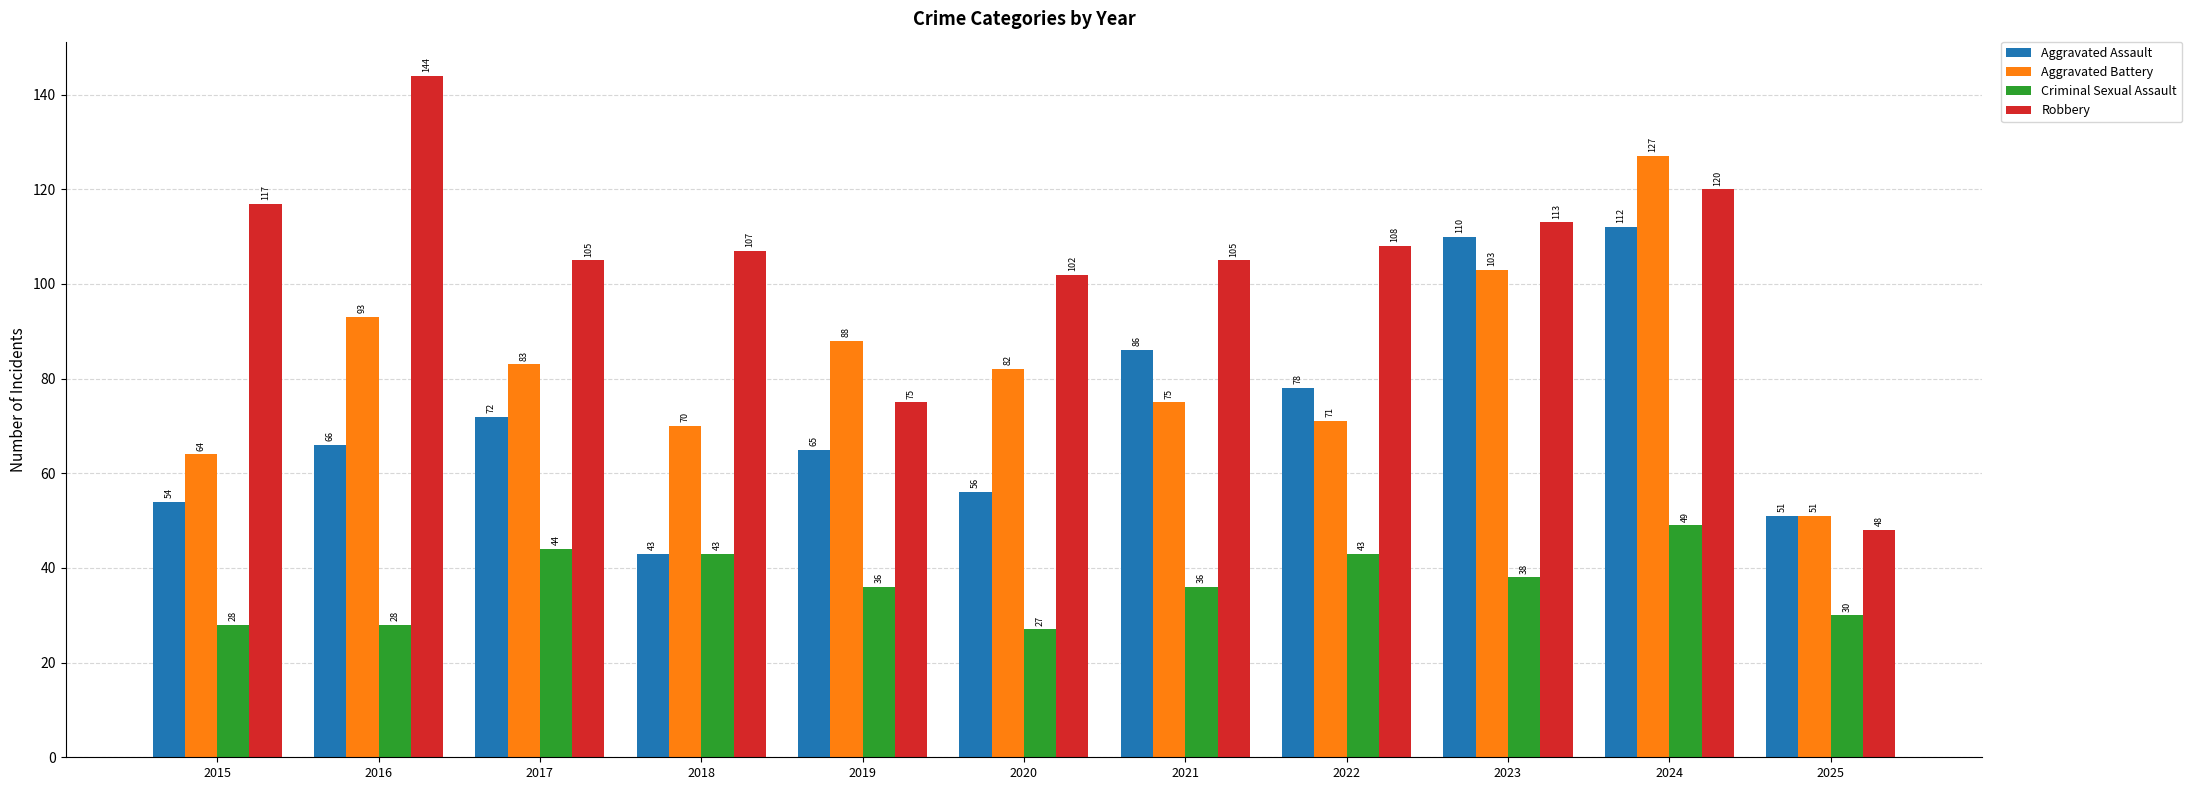

What is the difference between the maximum and second lowest values in the Aggravated Battery series?

63